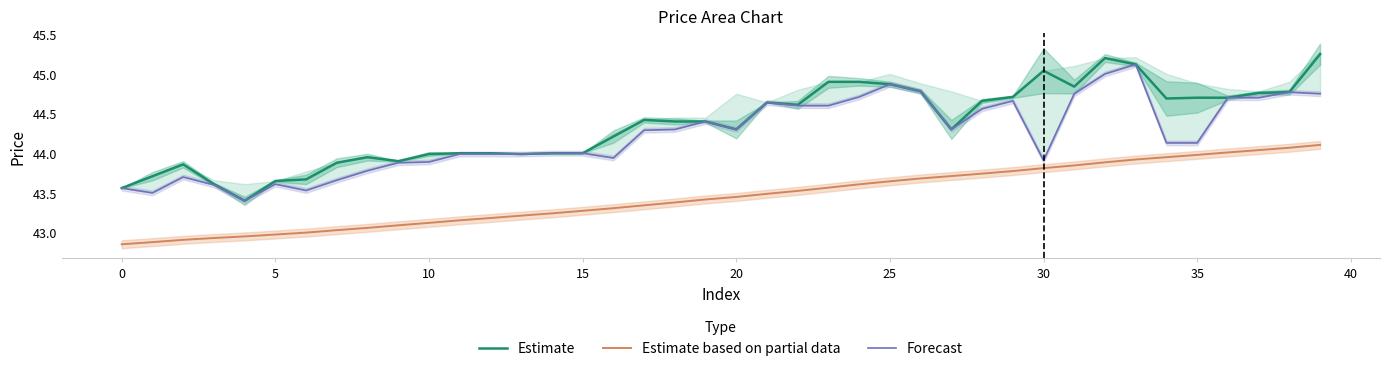

True or false: Forecast and Estimate cross at least once.

False